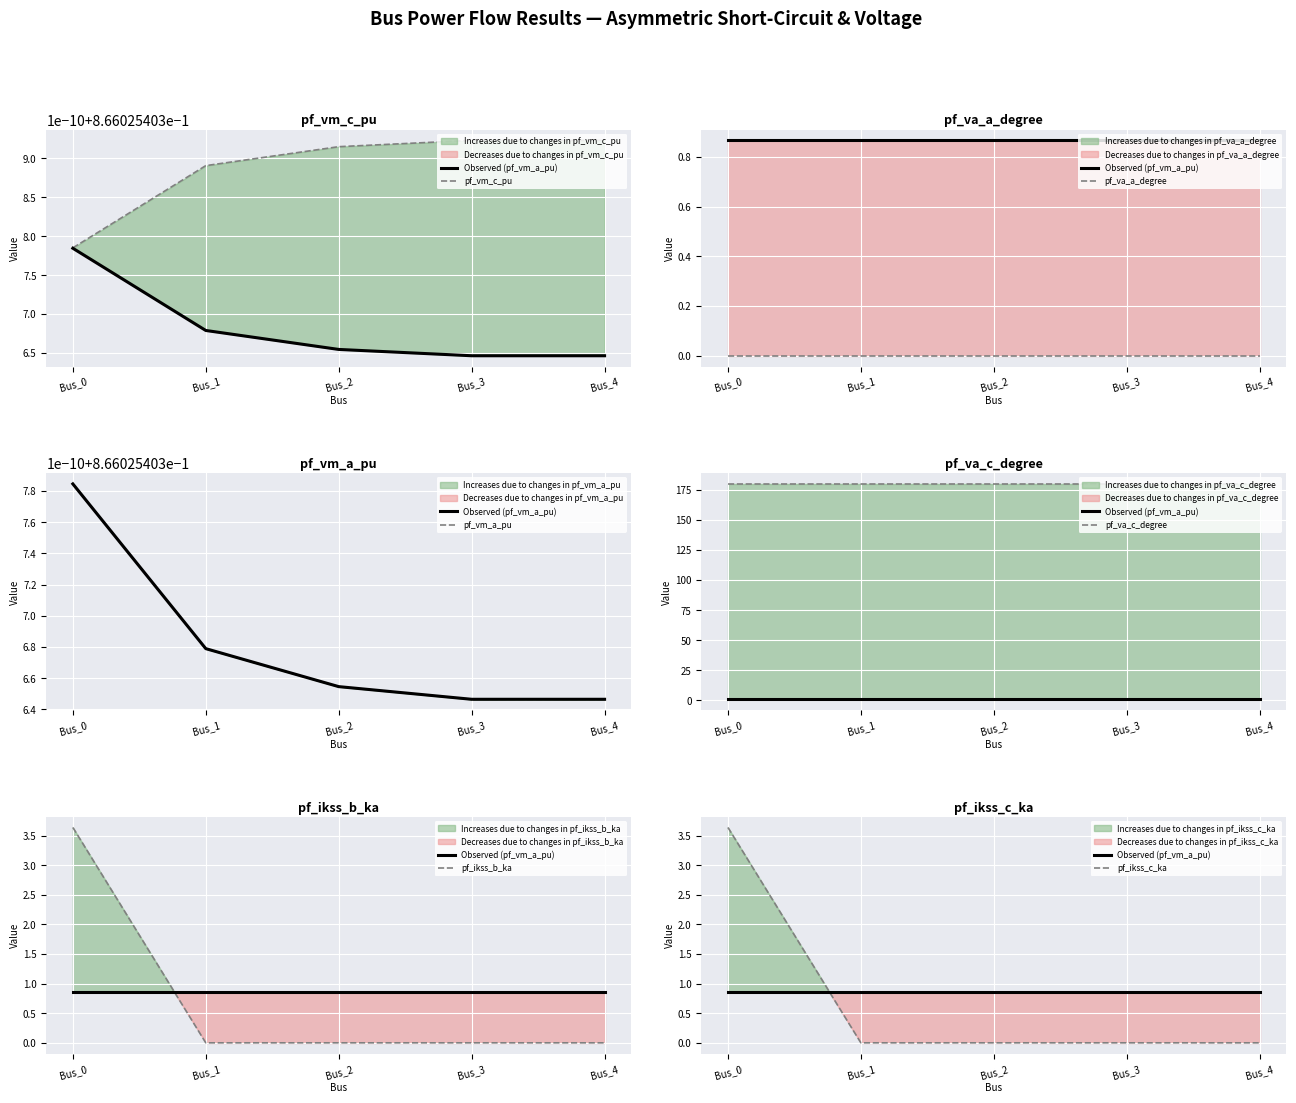

Reading right to left, extract all data points from this chart.

pf_vm_a_pu: 0.9	0.9	0.9	0.9	0.9
pf_vm_c_pu: 0.9	0.9	0.9	0.9	0.9
pf_va_a_degree: 0.0	0.0	0.0	0.0	0.0
pf_va_c_degree: 180.0	180.0	180.0	180.0	180.0
pf_ikss_b_ka: 0.0	0.0	0.0	0.0	3.6
pf_ikss_c_ka: 0.0	0.0	0.0	0.0	3.6